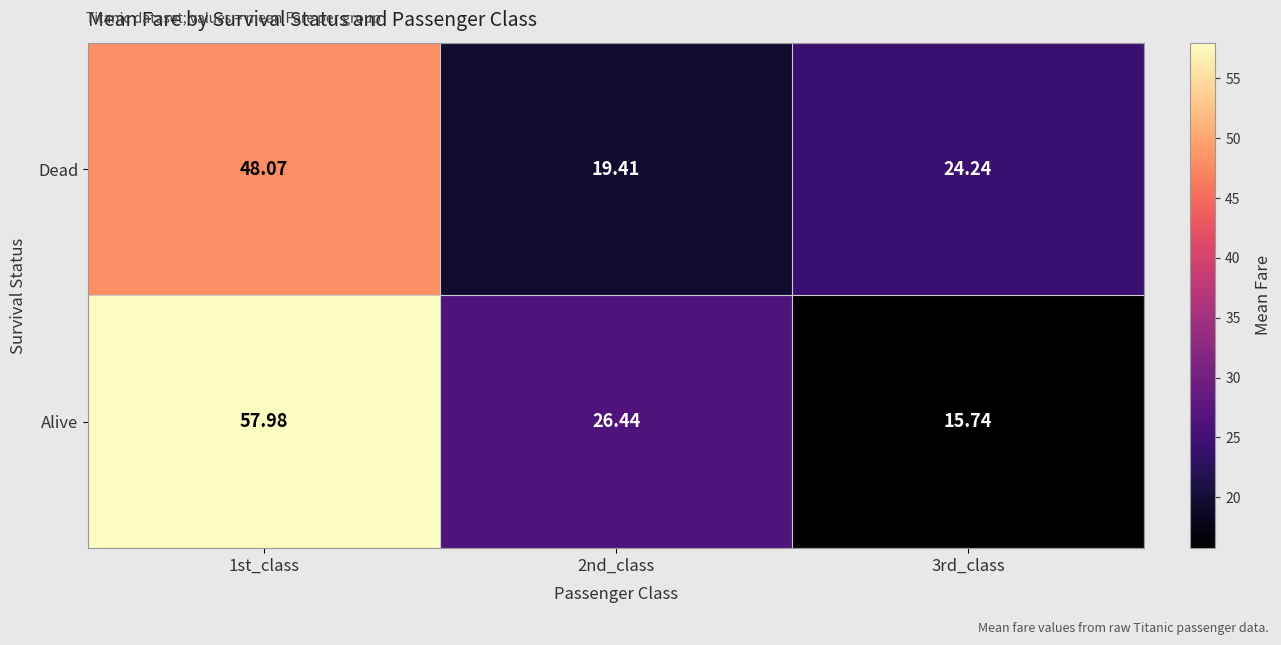

Which series has the largest total across all categories?

Alive